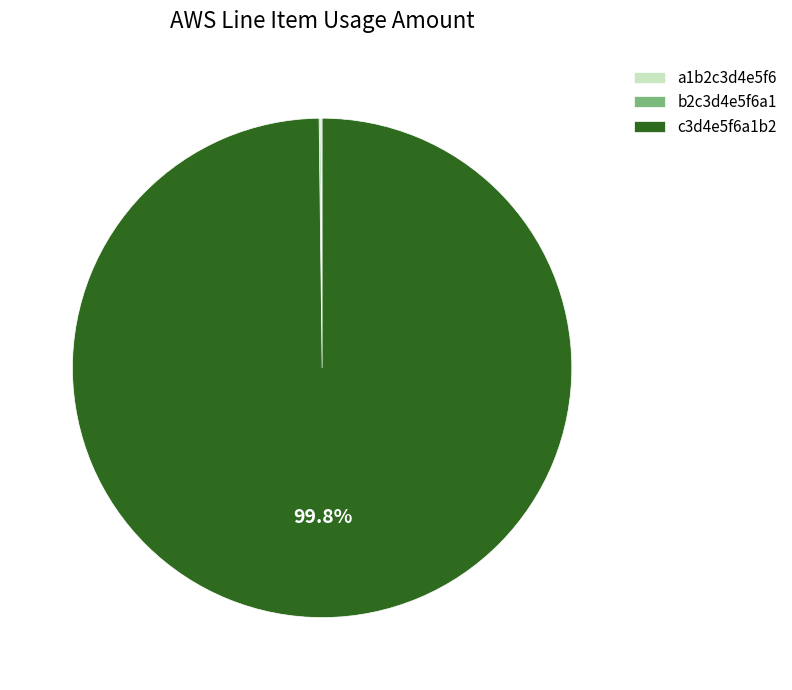

To the nearest percent, what is the difference between the largest and smallest slice percentages?

100%